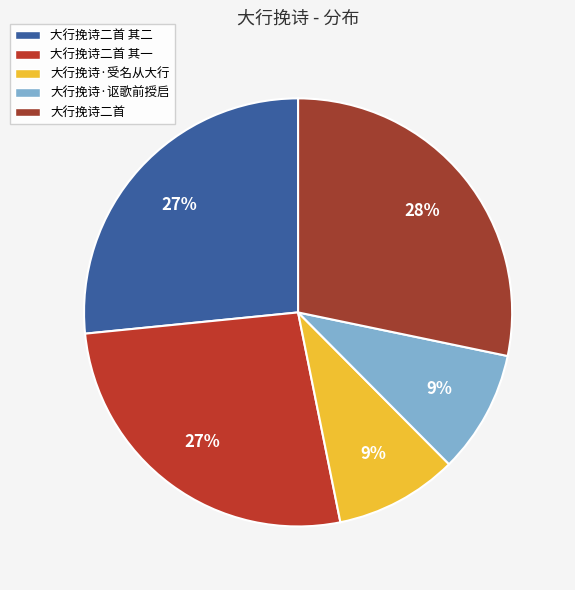

Between 大行挽诗二首 and 大行挽诗·讴歌前授启, which is larger?

大行挽诗二首